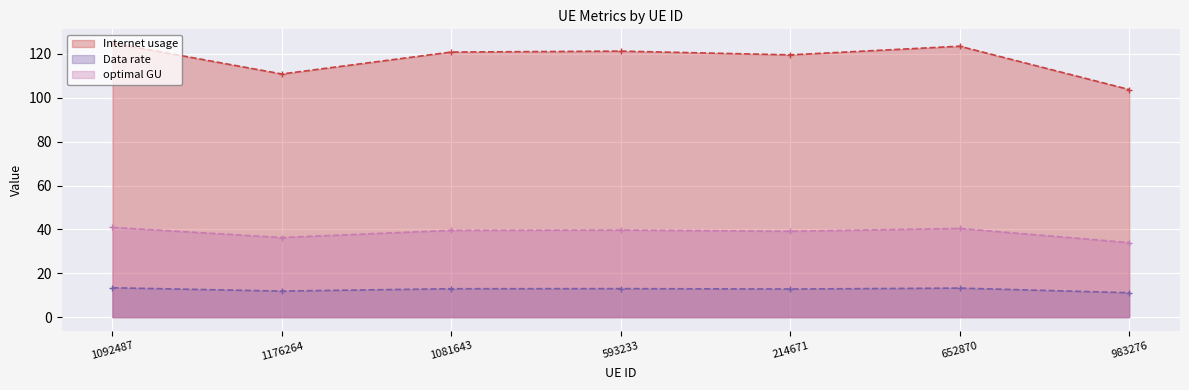

Read the optimal GU value at 214671.

39.1